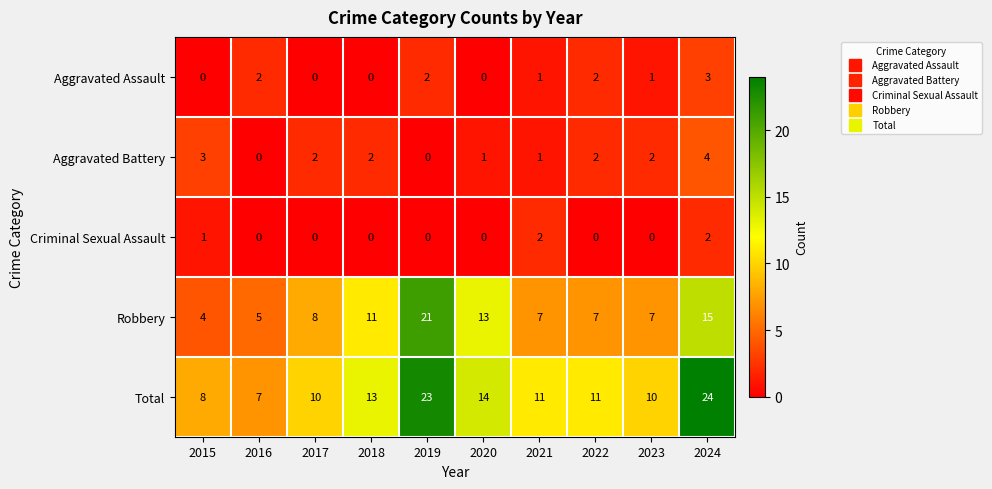

What is the difference between the highest and lowest values at 2016?

7